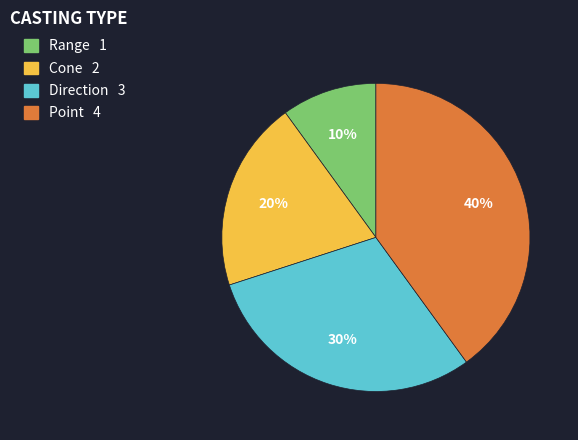

To the nearest percent, what is the average slice percentage?

25%